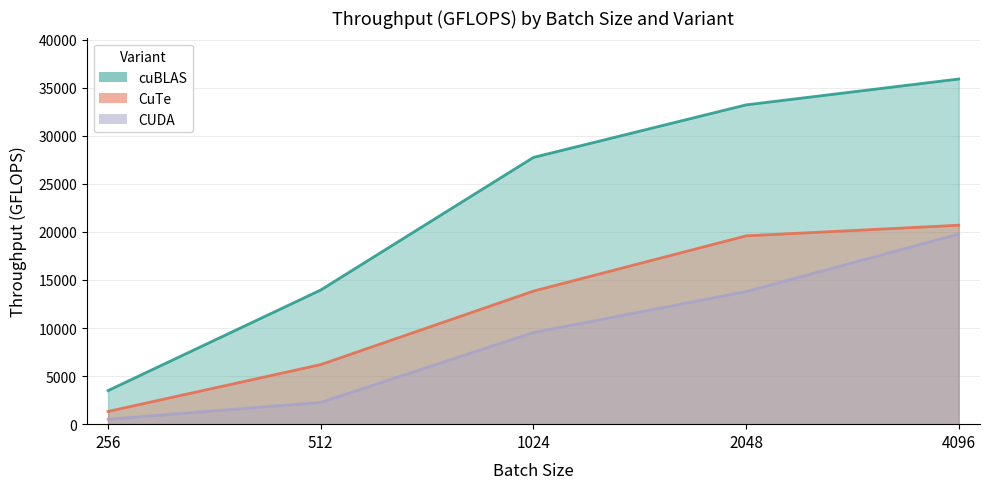

Reading right to left, list all the values displayed in this chart.

CuTe: 20691.3	19584.1	13837.1	6197.5	1325.8
CUDA: 19774.3	13789.7	9529.4	2259.0	513.2
cuBLAS: 35893.5	33203.3	27740.3	13952.4	3494.4